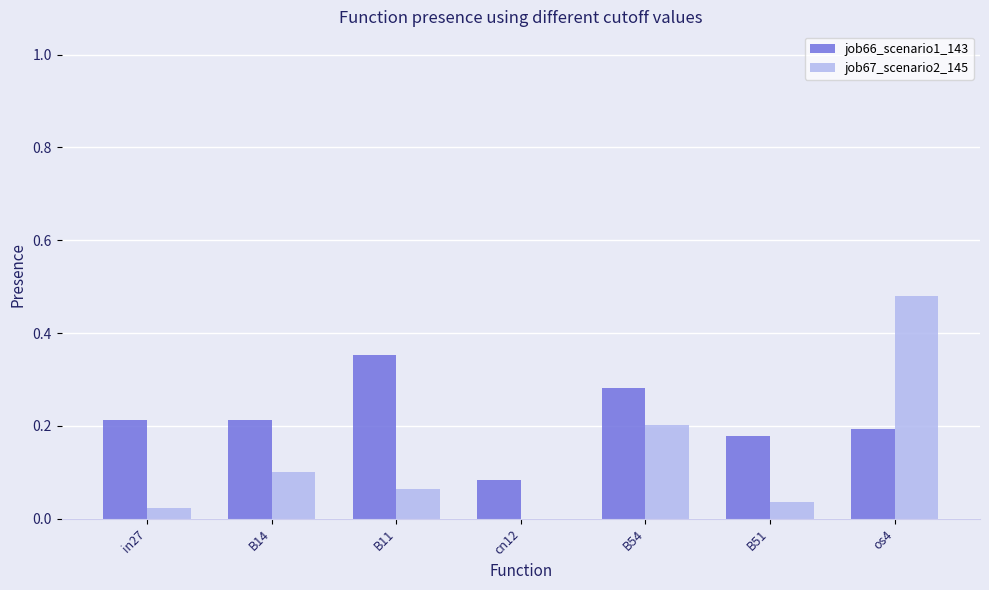

What is the sum of all job66_scenario1_143 values?

1.5